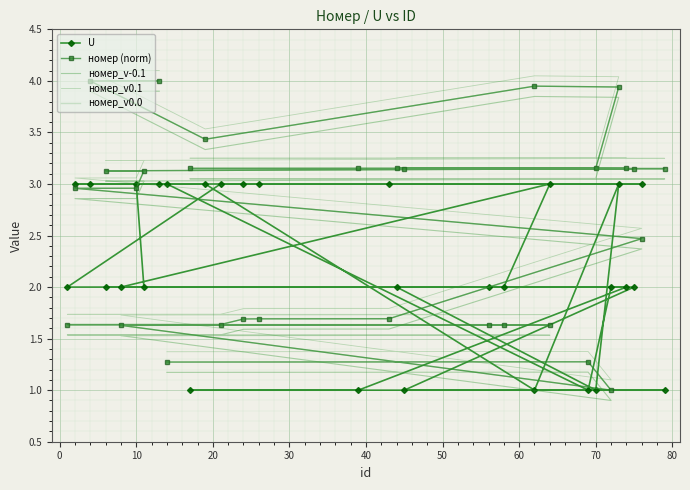

True or false: номер_v-0.1 and номер (norm) cross at least once.

False